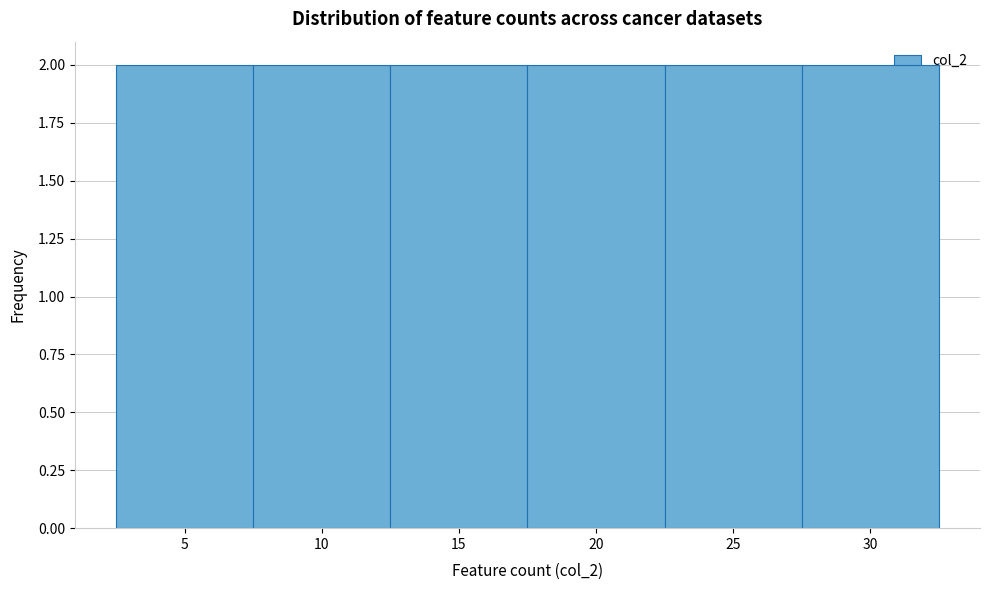

Reading left to right, transcribe this chart: for each bar, give the range it covers on the x-axis and its height. The values are not printed on the chart, so give them approximately, as read against the axis.

2.5 to 7.5: 2
7.5 to 12.5: 2
12.5 to 17.5: 2
17.5 to 22.5: 2
22.5 to 27.5: 2
27.5 to 32.5: 2